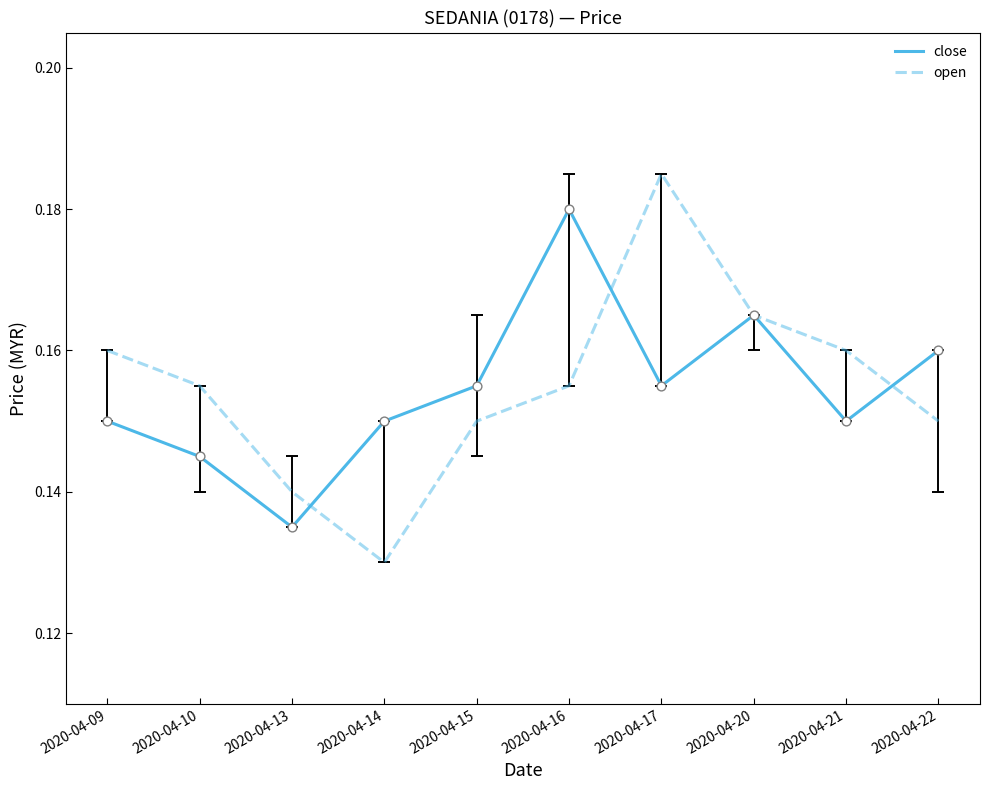

At how many categories does at least one series exceed 0?

10